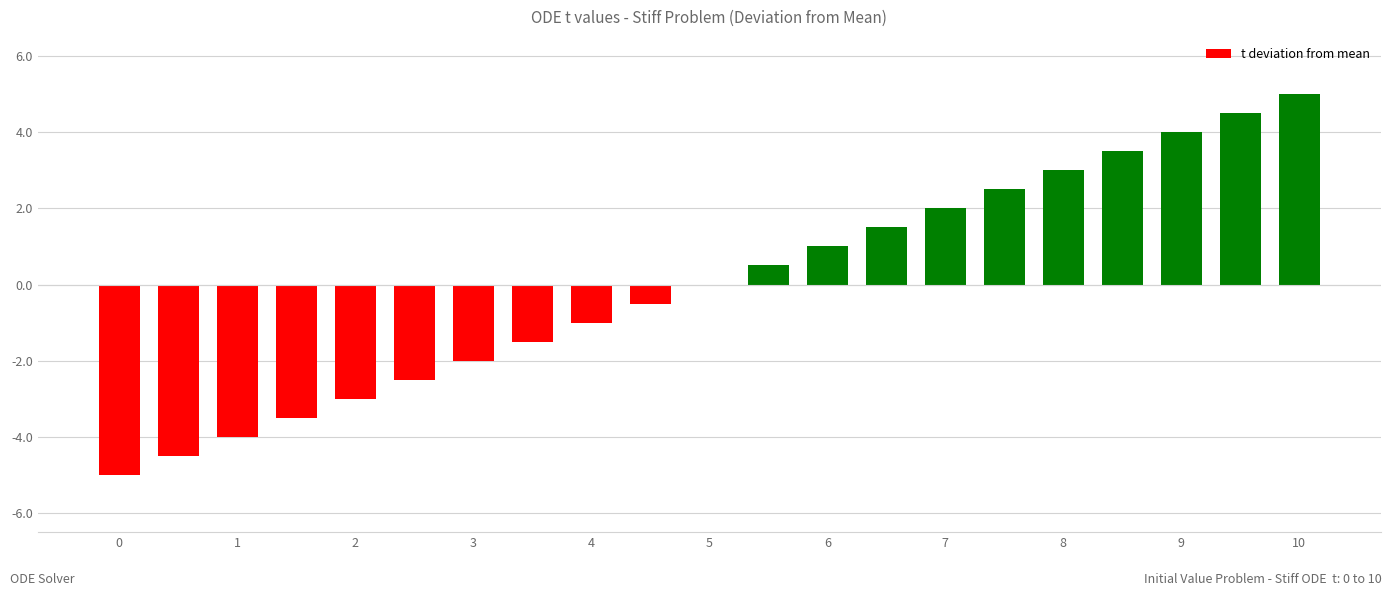

What is the greatest value displayed?

5.0